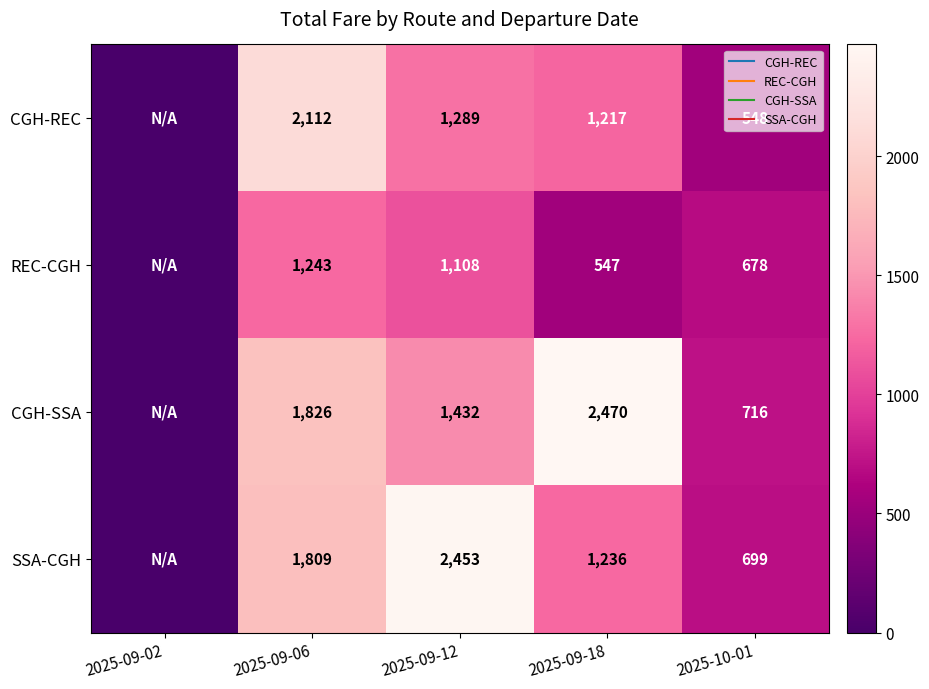

How many values in the REC-CGH series exceed 678?

3